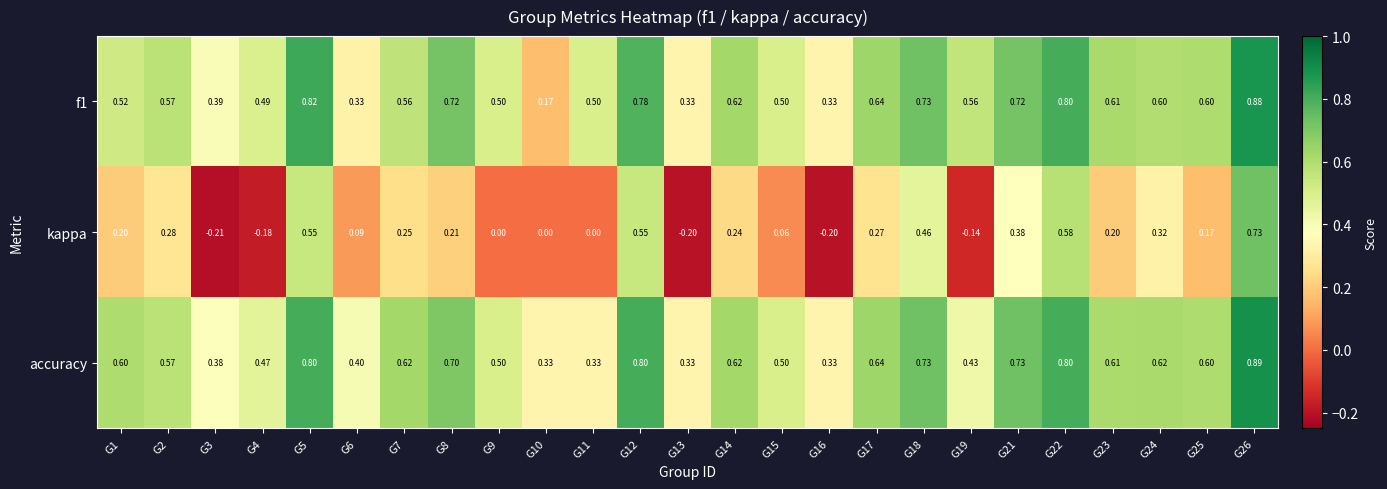

Which series has the widest spread of values?

kappa